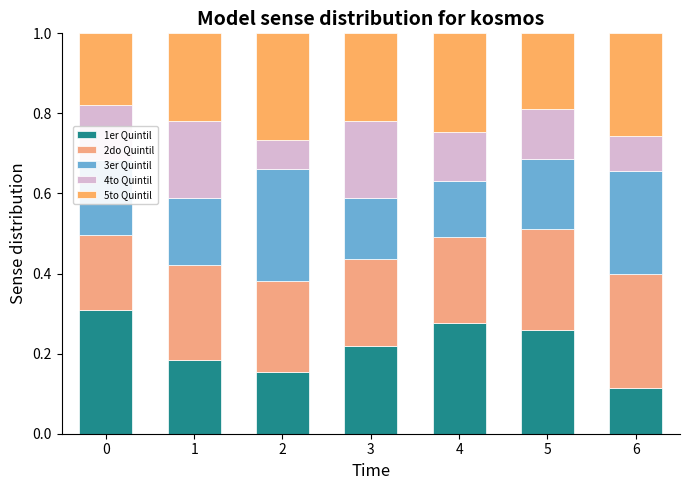

Where is 1er Quintil nearest to the value 0?

6